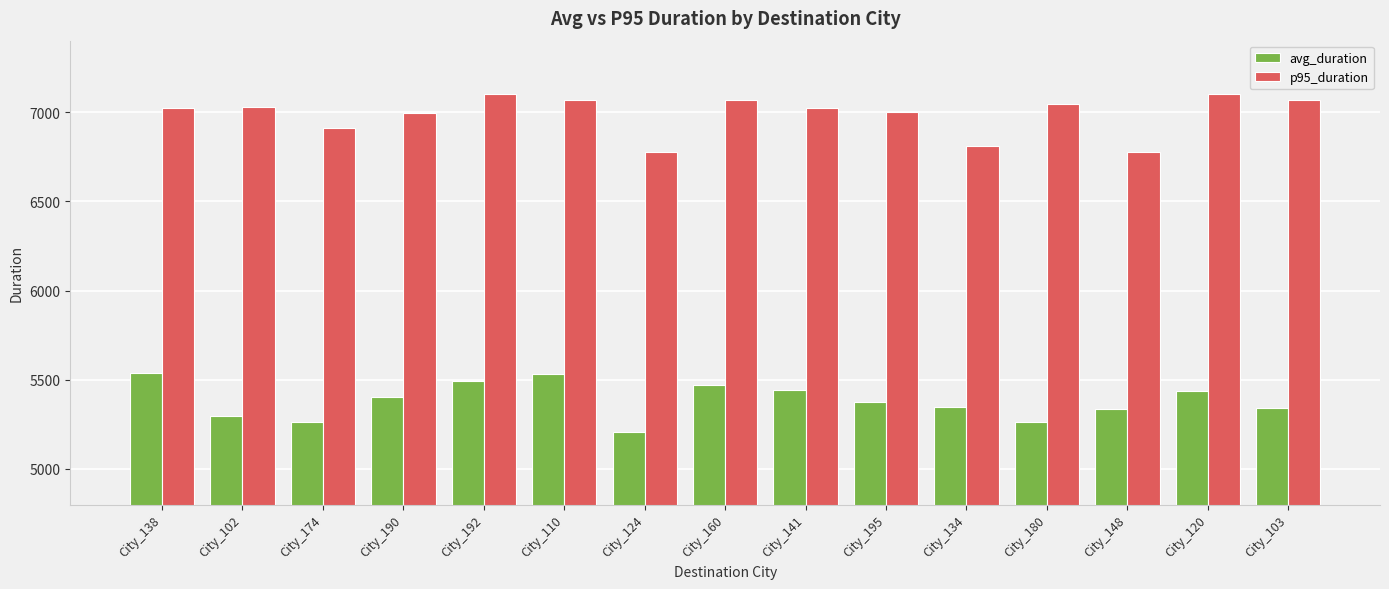

Rank the series by their maximum value, from lowest to highest.

avg_duration, p95_duration